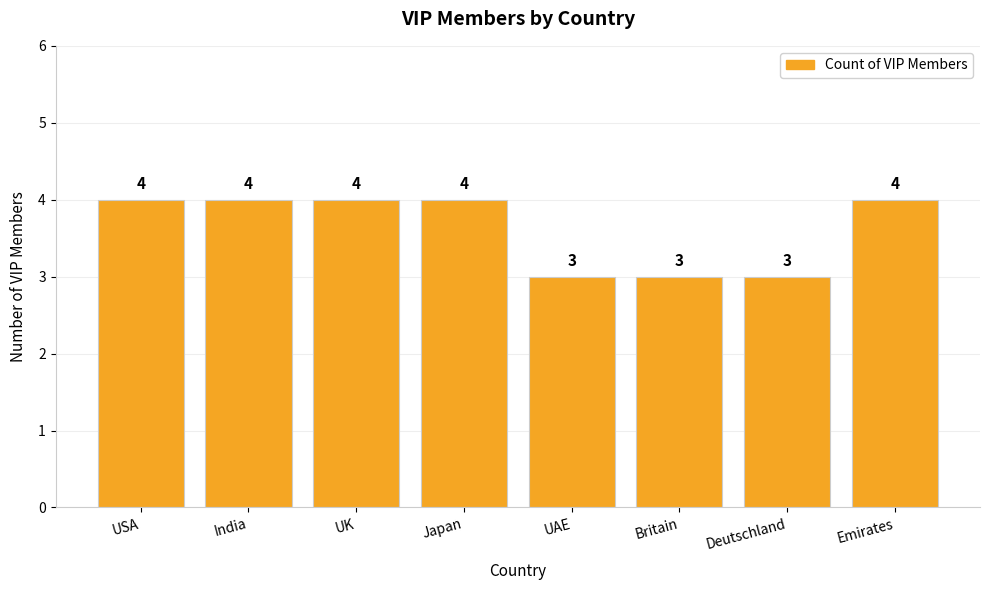

What is the label of the 4th bar from the right?

UAE